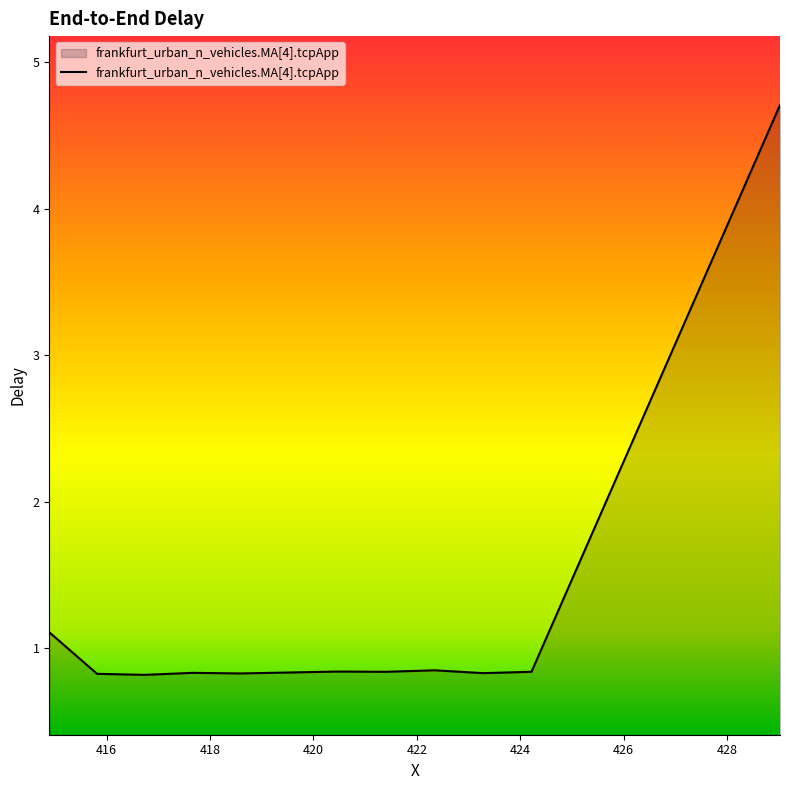

What is the maximum value shown in the chart?

4.7